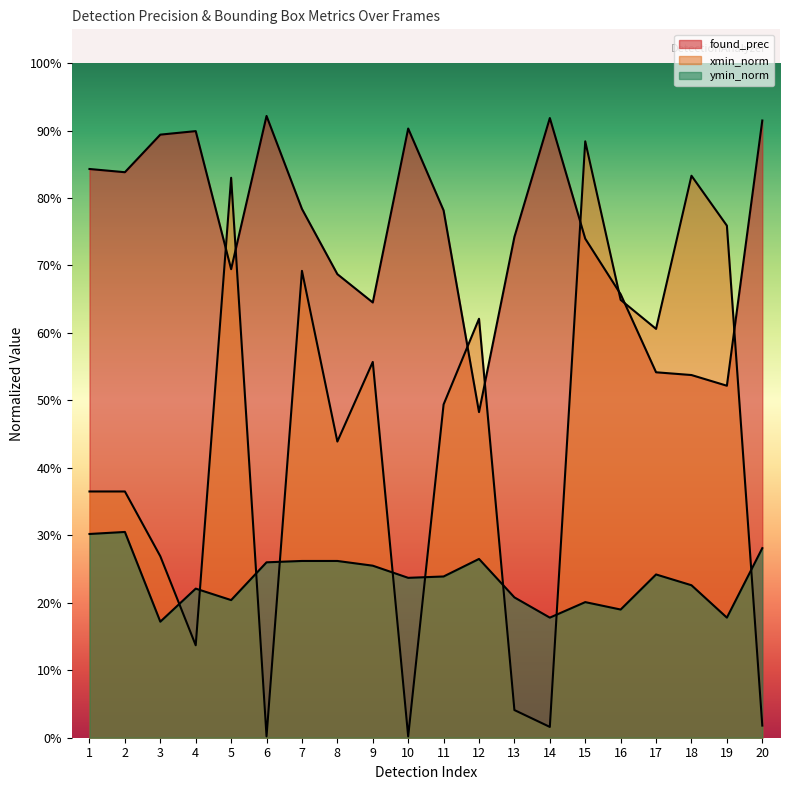

Where is xmin_norm nearest to the value 0?

6